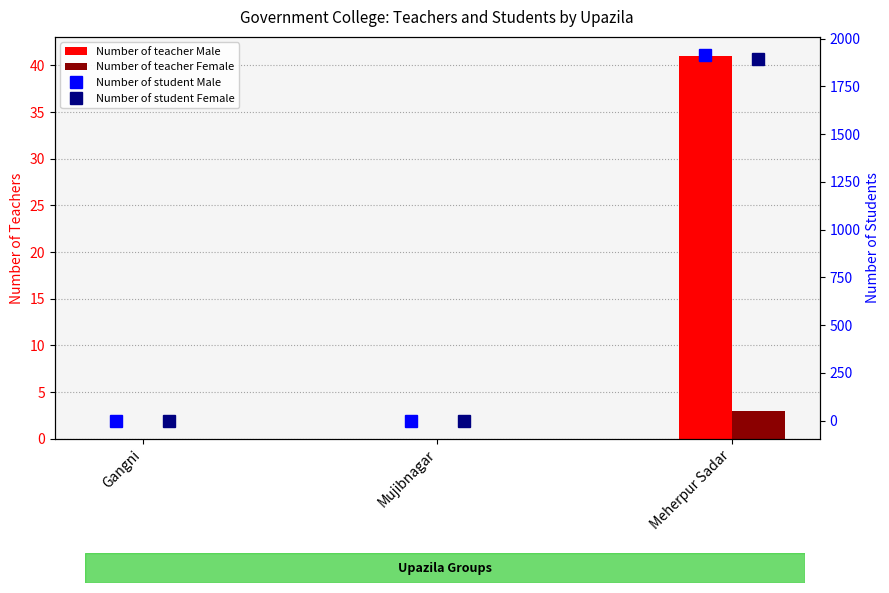

How many data points does each series have?

3